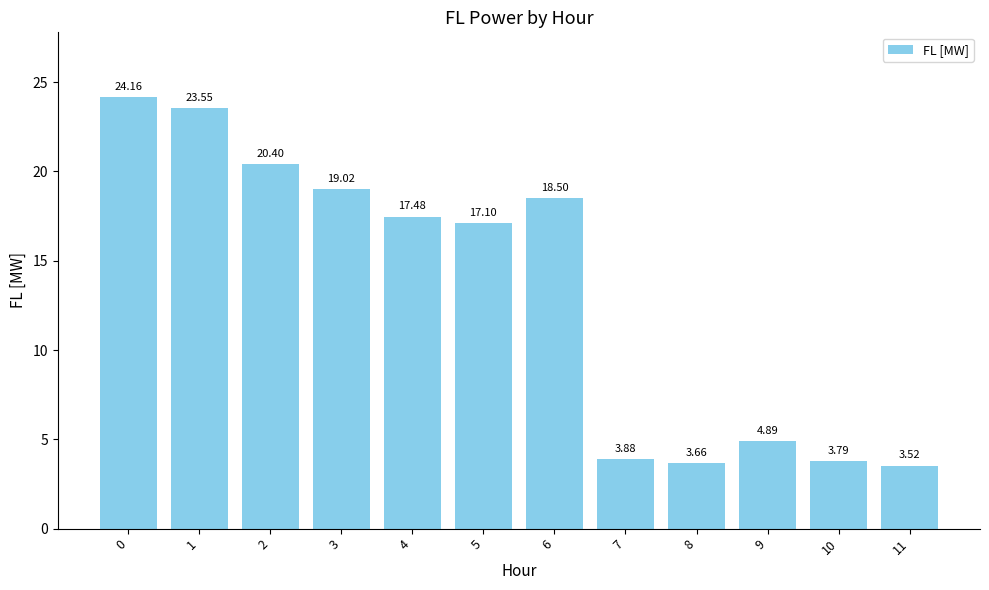

What is the average value?

13.3